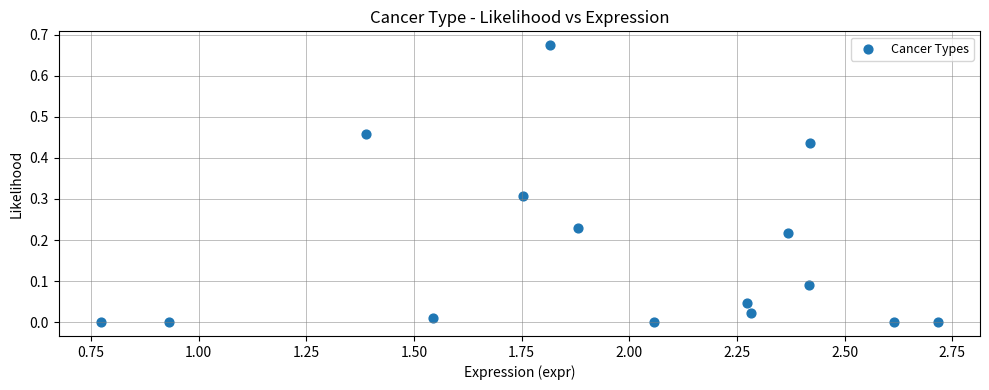

What is the range of X values (max minus min)?

1.9